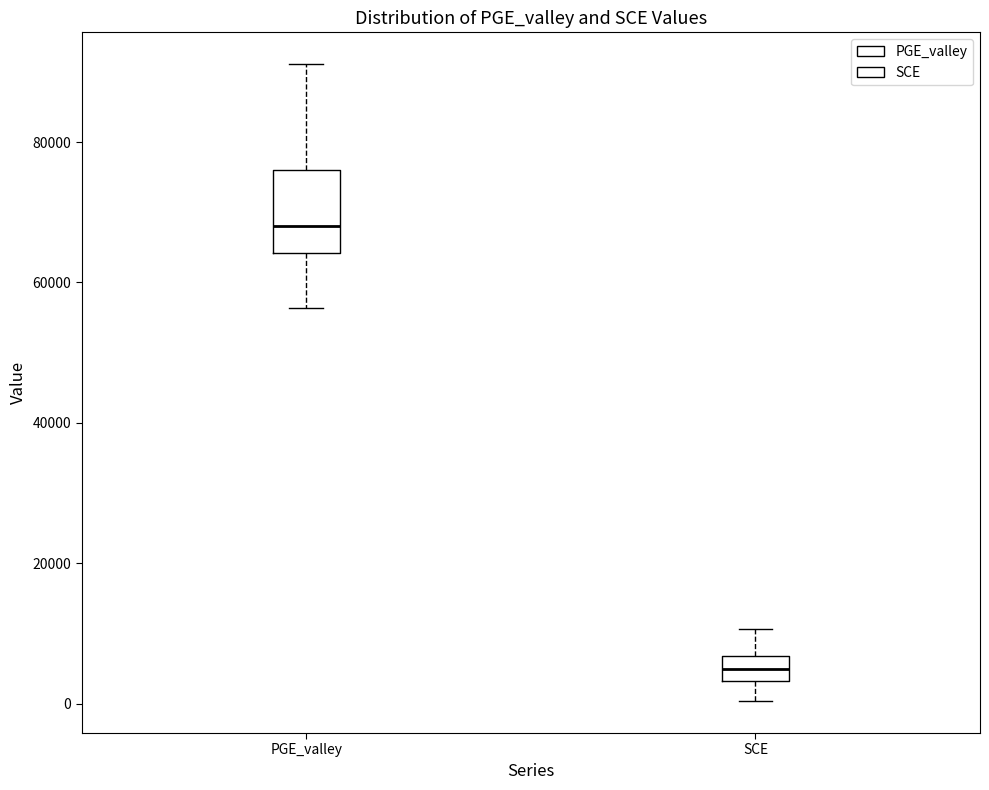

Reading left to right, read every box against the y-axis: the position of its median line, the range the box covers, and the ends of its whiskers. The values are not printed on the chart, so give them approximately, as read against the axis.

PGE_valley: median 68000, box 64000 to 76000, whiskers 56000 to 92000
SCE: median 4000 (inside the box), box 4000 to 6000, whiskers 0 to 10000